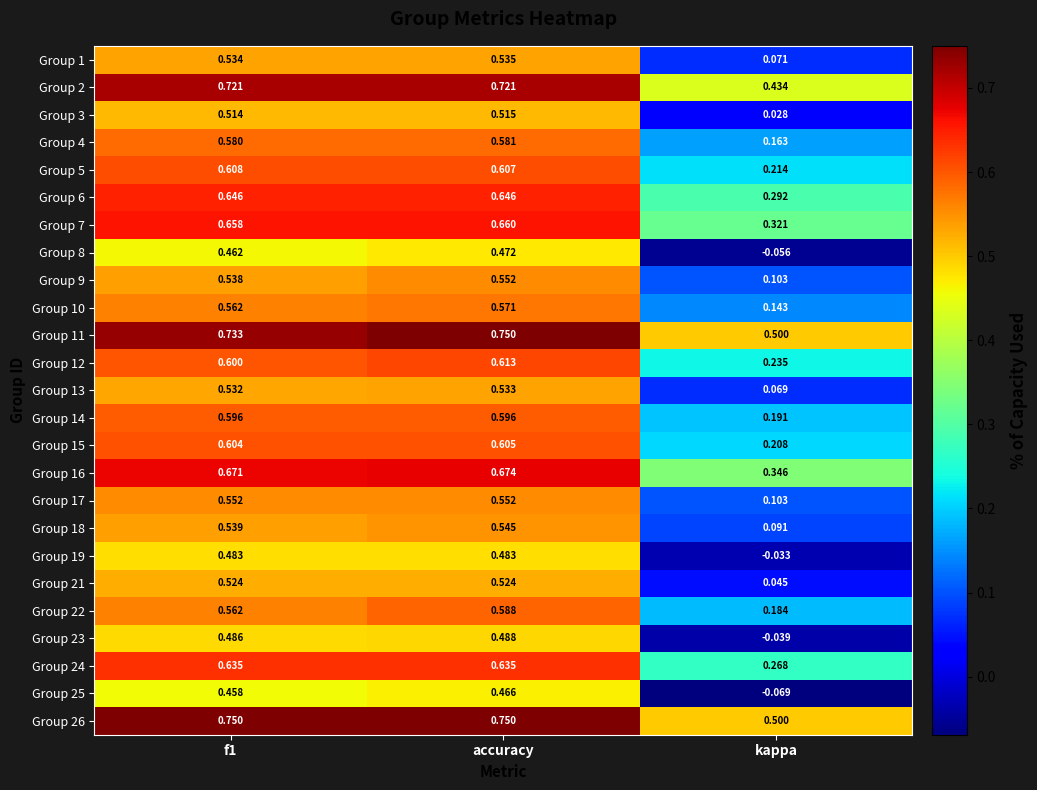

At which label does Group 15 reach its peak?

accuracy